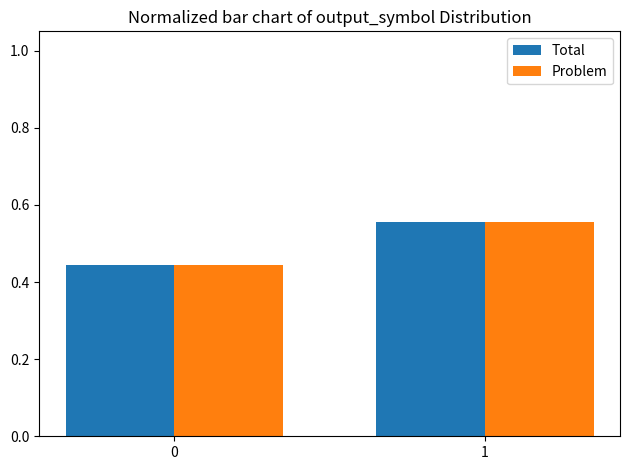

Is the value of Problem at 1 greater than the value of Total at 0?

Yes